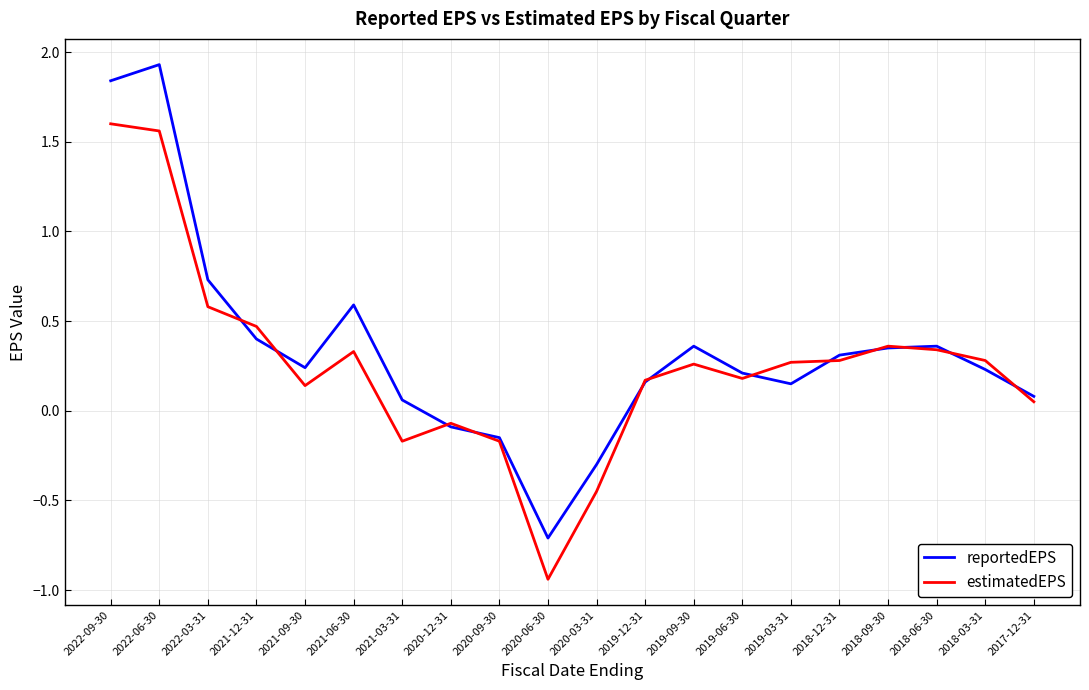

The value of reportedEPS at 2019-09-30 is 0.2. True or false?

False